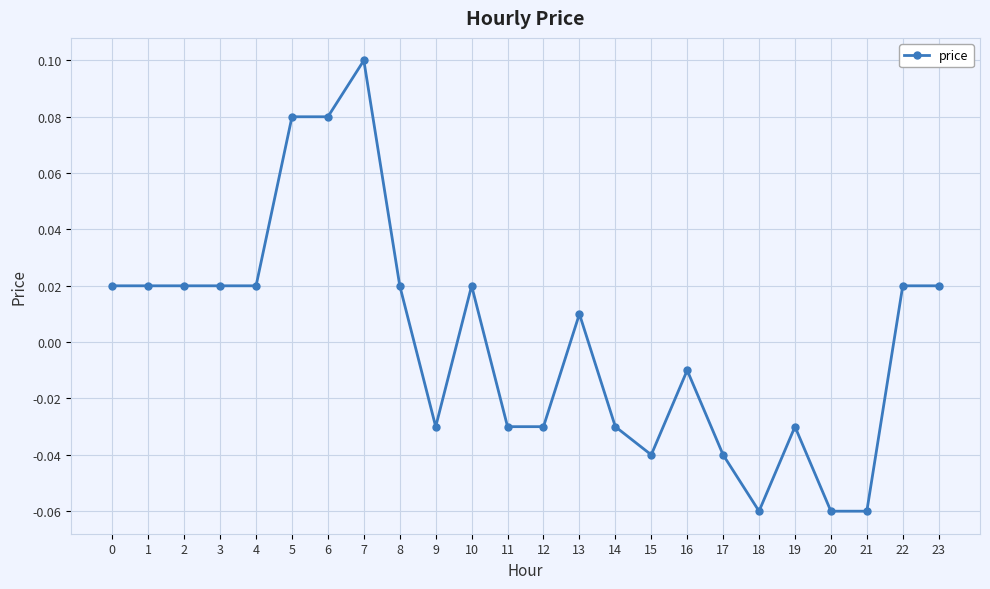

Which label corresponds to the largest value in the chart?

7